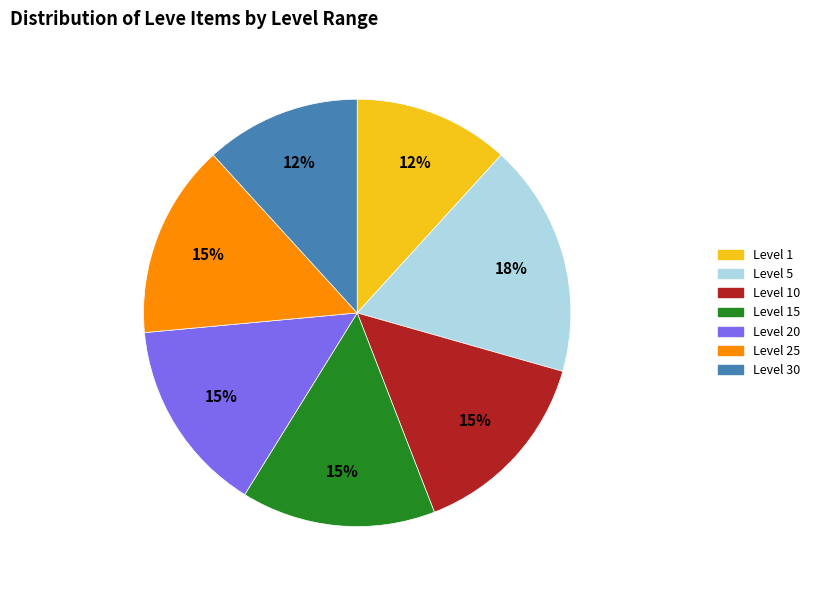

To the nearest percent, what is the average slice percentage?

14%